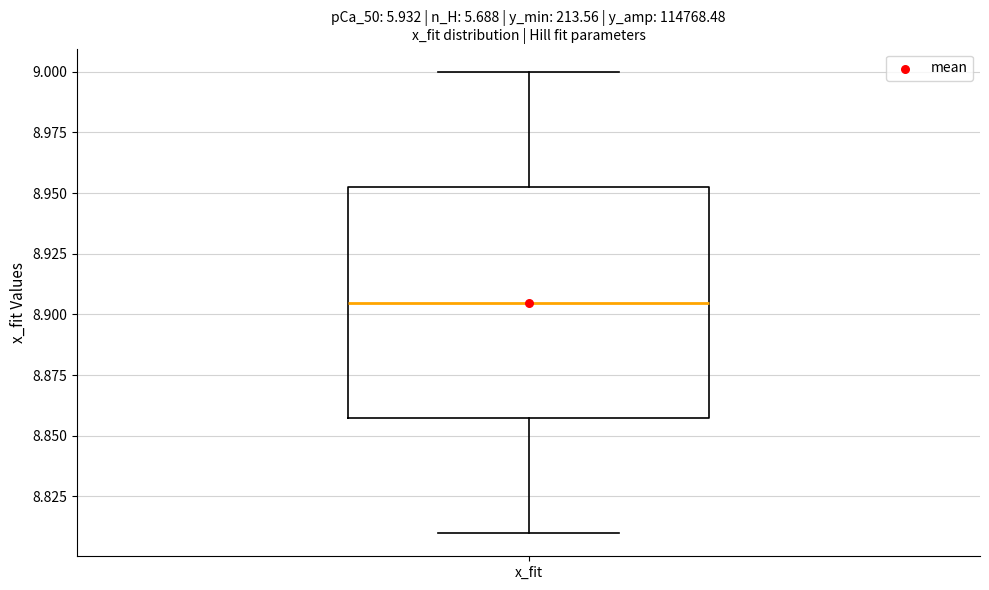

Transcribe this box plot: give where the median line is, the range the box spans, and where the two whiskers end, as read against the y-axis. The values are not printed on the chart, so give them approximately, as read against the axis.

median 8.905, box 8.855 to 8.950, whiskers 8.810 to 9.000